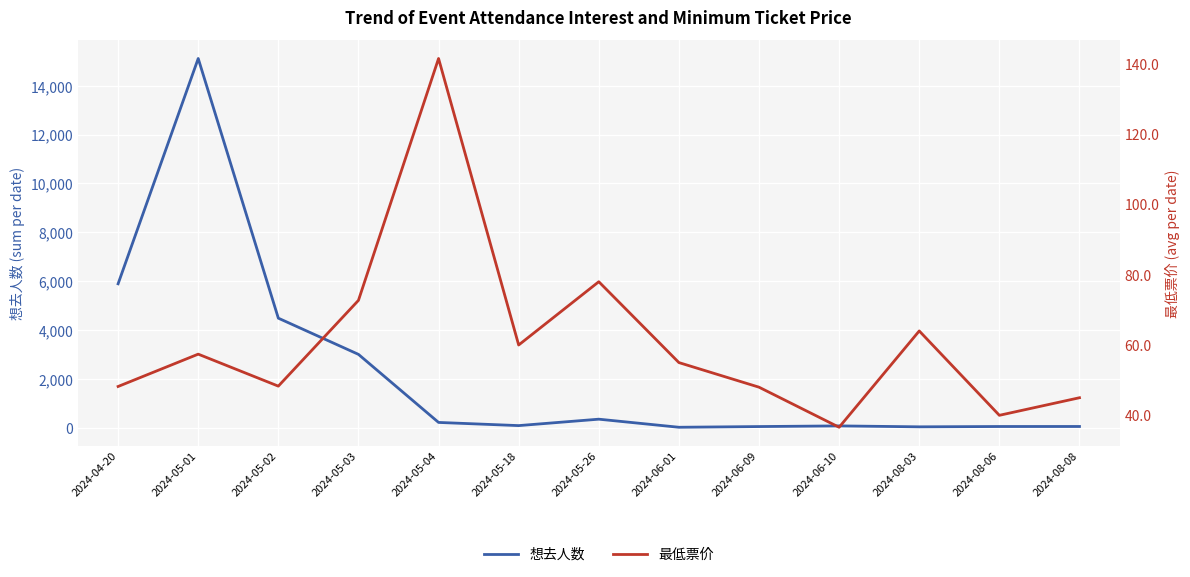

At which label does 最低票价 first exceed 55?

2024-05-01